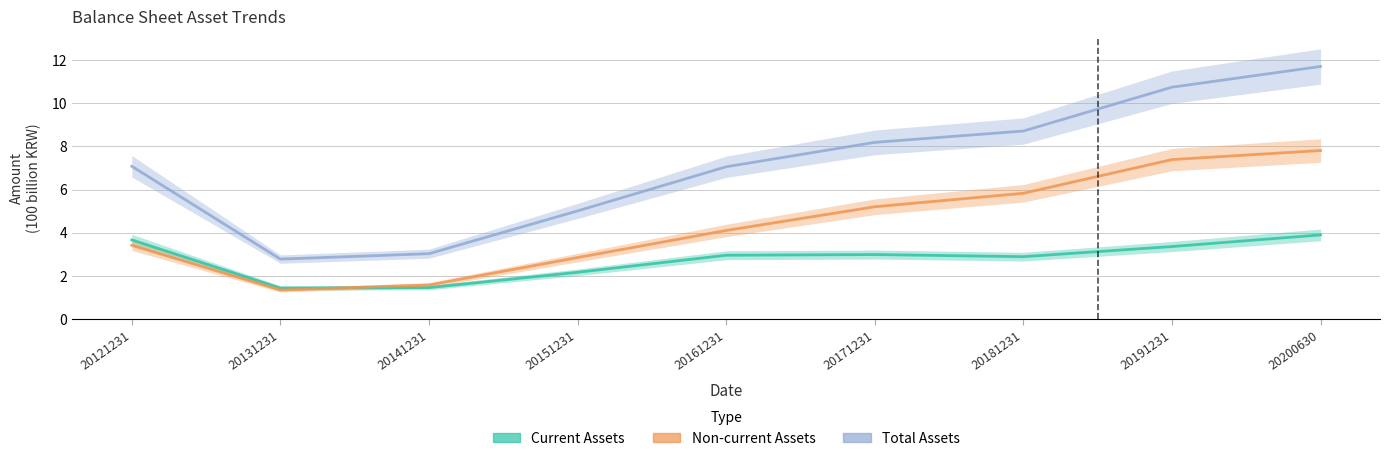

What is the lowest value of the Total Assets series?

2.8